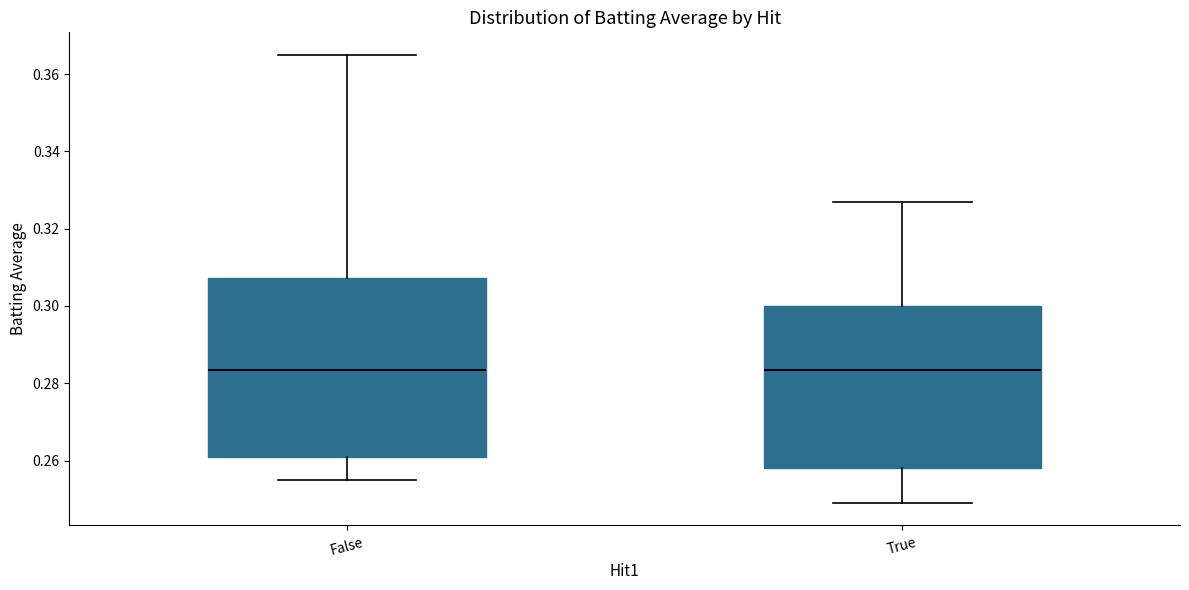

Reading left to right, transcribe this box plot: for each box, give where its median line is, the range the box spans, and where its two whiskers end, as read against the y-axis. The values are not printed on the chart, so give them approximately, as read against the axis.

False: median 0.284, box 0.262 to 0.308, whiskers 0.256 to 0.366
True: median 0.284, box 0.258 to 0.300, whiskers 0.250 to 0.328